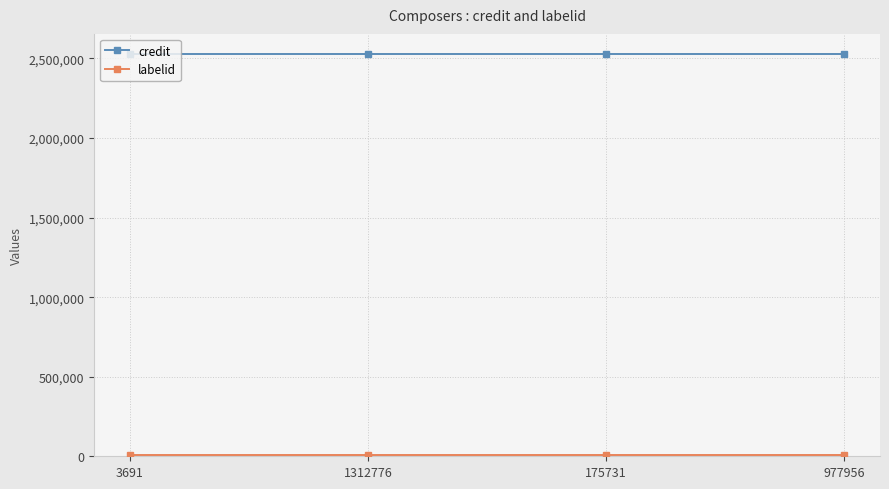

Which series has the largest total across all categories?

credit